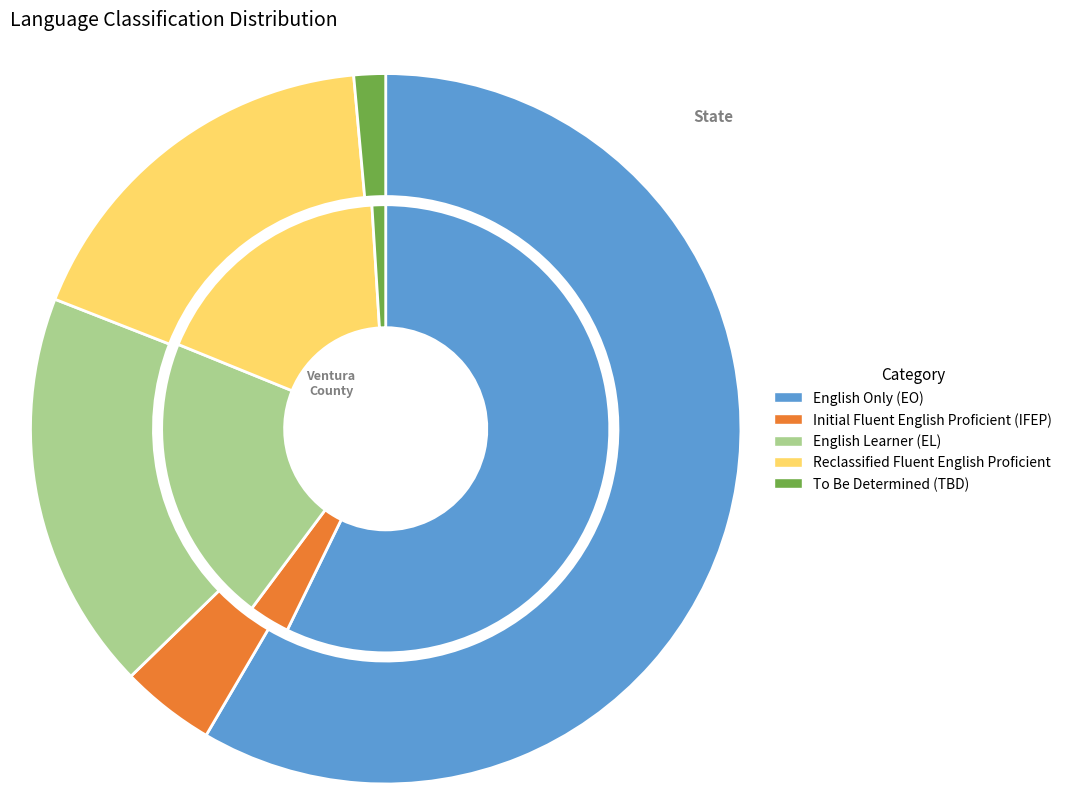

Which series has the widest spread of values?

English Only (EO)